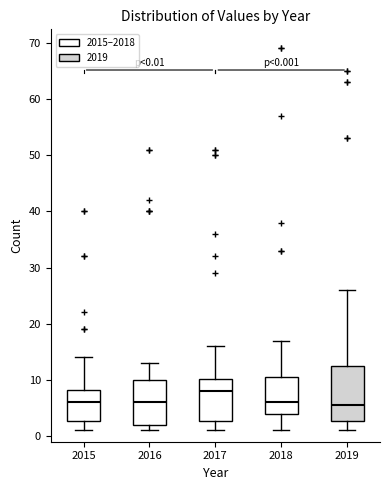

Which box's median line is the highest?

2017